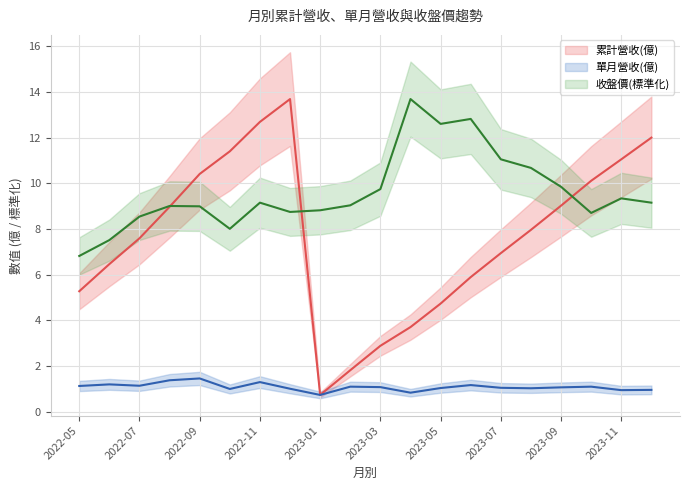

What is the maximum value shown in the chart?

13.7